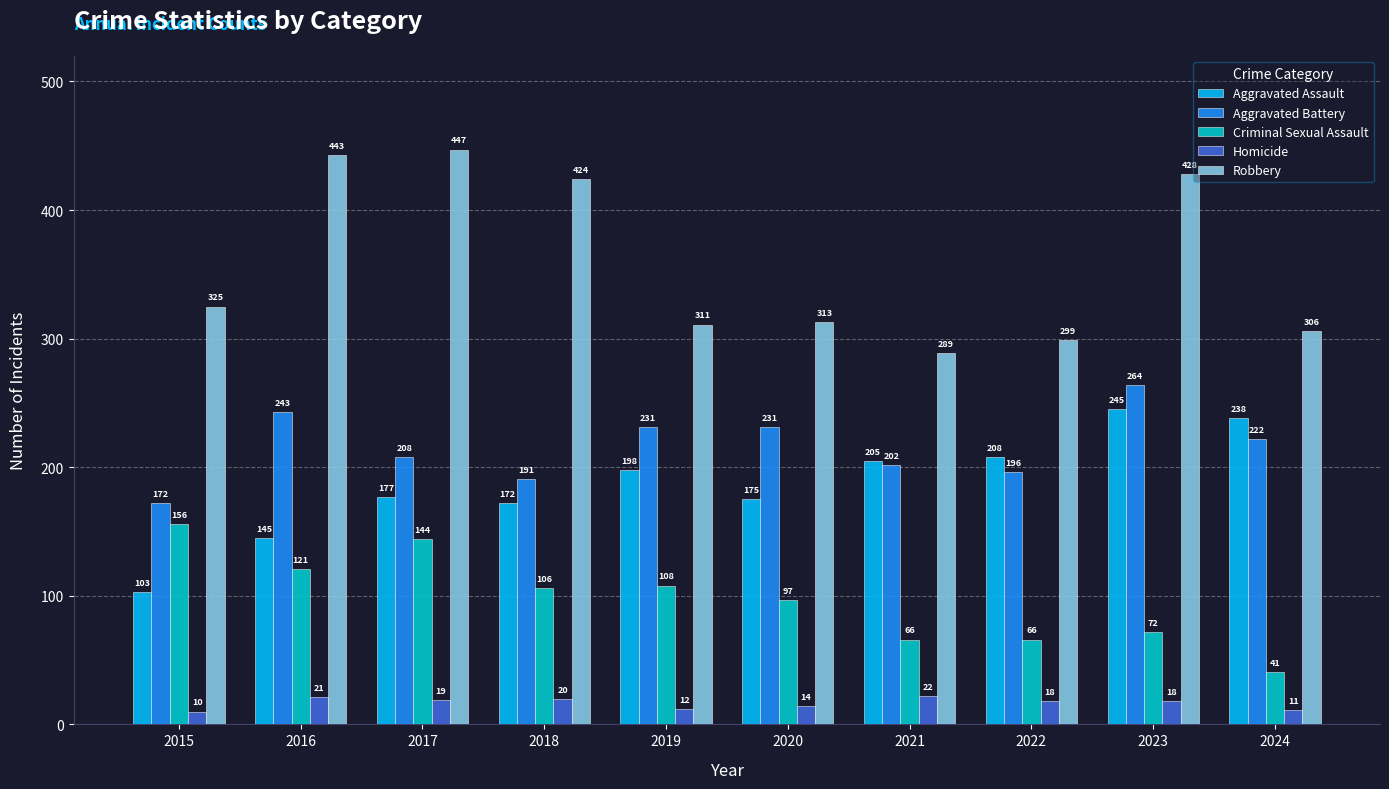

Reading left to right, extract all data points from this chart.

Aggravated Assault: 103	145	177	172	198	175	205	208	245	238
Aggravated Battery: 172	243	208	191	231	231	202	196	264	222
Criminal Sexual Assault: 156	121	144	106	108	97	66	66	72	41
Homicide: 10	21	19	20	12	14	22	18	18	11
Robbery: 325	443	447	424	311	313	289	299	428	306